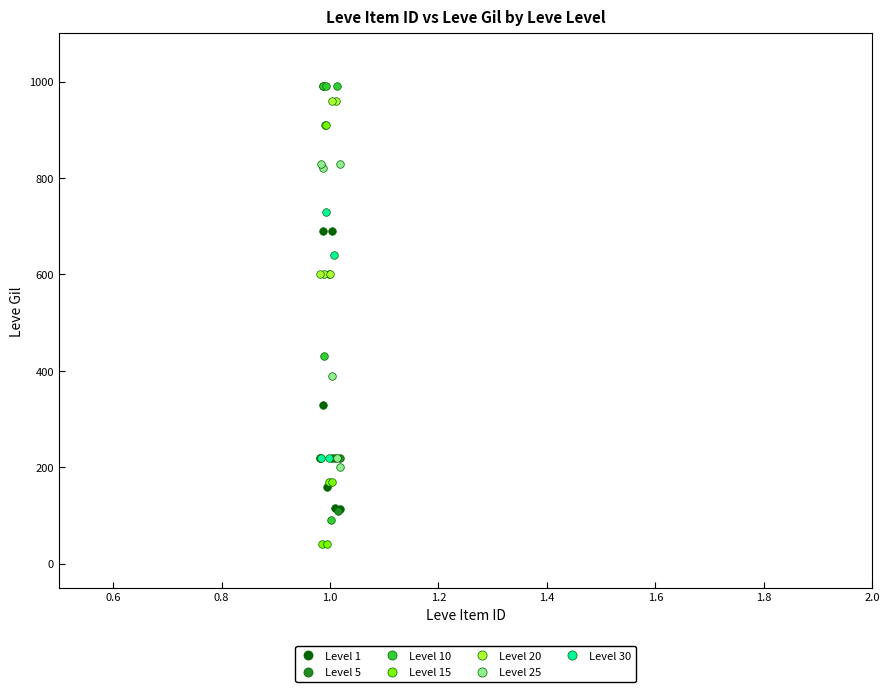

Which series reaches the minimum Y coordinate?

Level 15